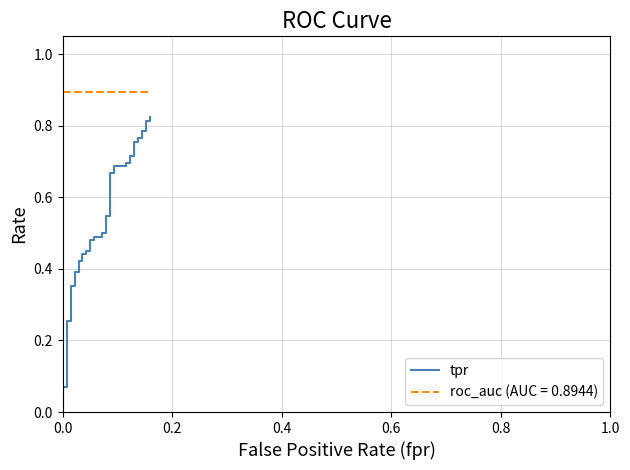

What is the difference between the maximum and second lowest values?

0.8